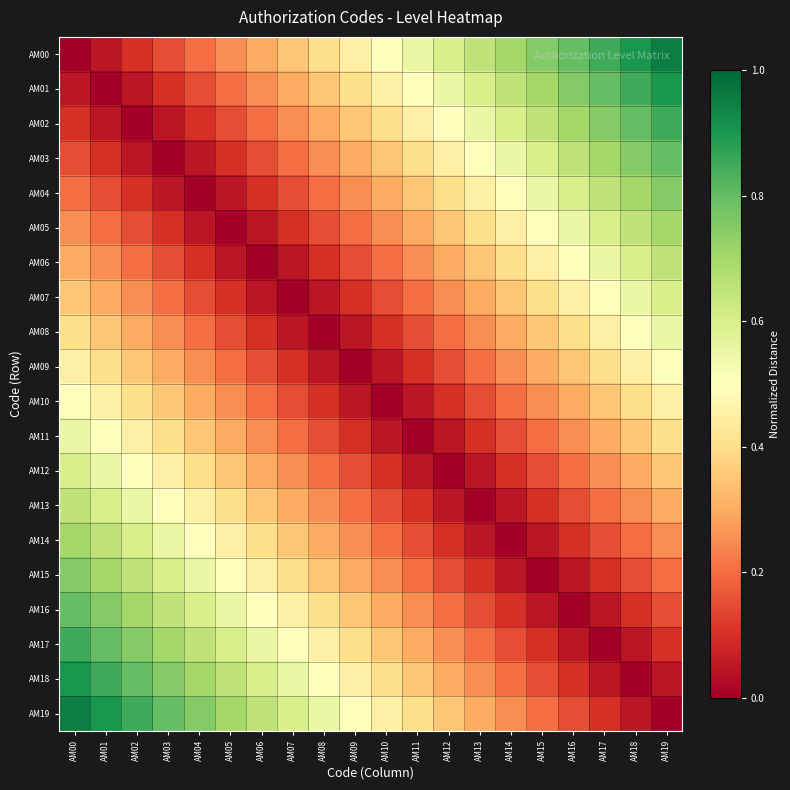

Rank the series by their maximum value, from lowest to highest.

AM09, AM10, AM08, AM11, AM07, AM12, AM06, AM13, AM05, AM14, AM04, AM15, AM03, AM16, AM02, AM17, AM01, AM18, AM00, AM19